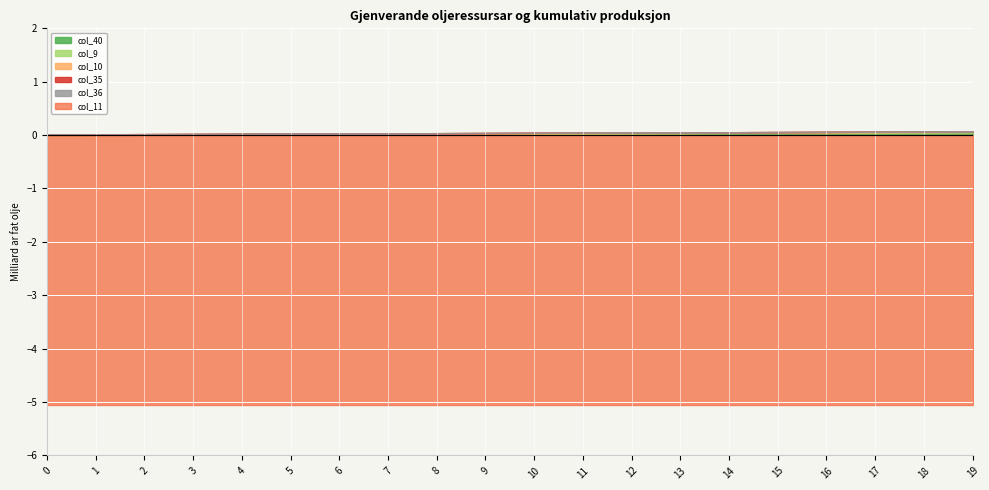

What is the smallest value displayed?

-5.1